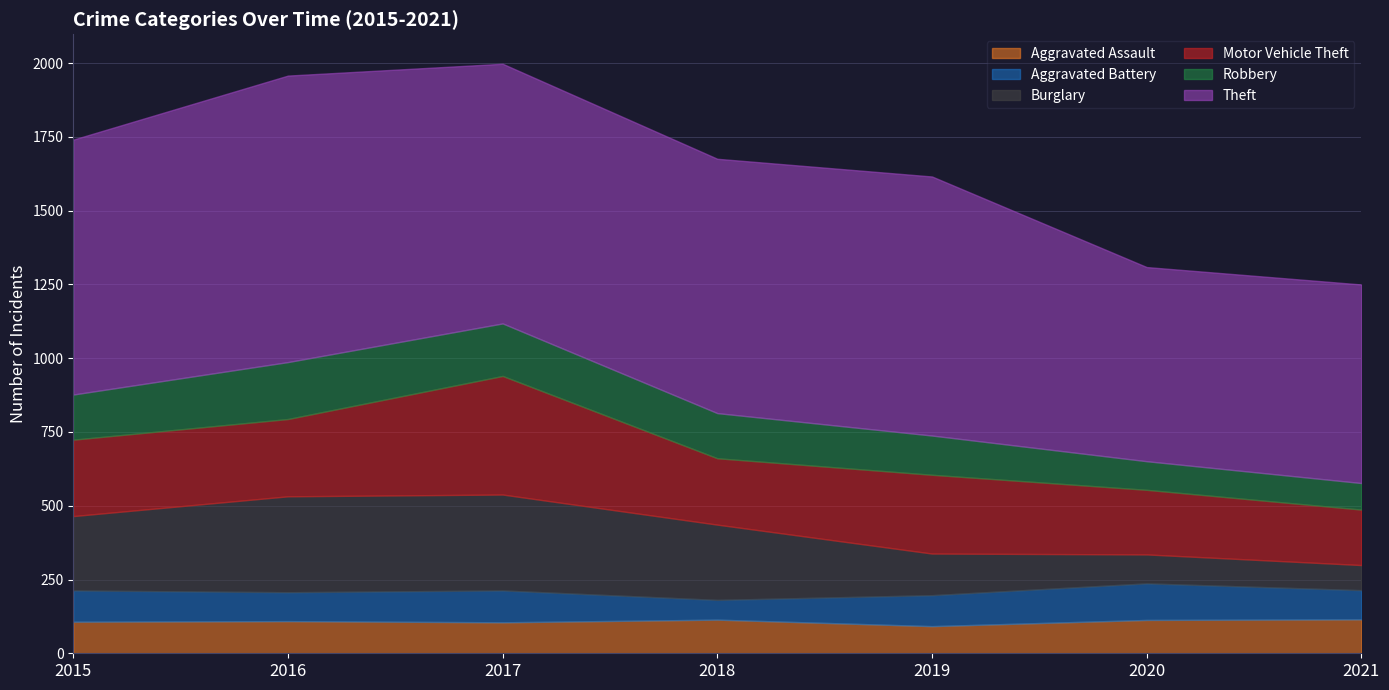

Which series has the largest total across all categories?

Theft